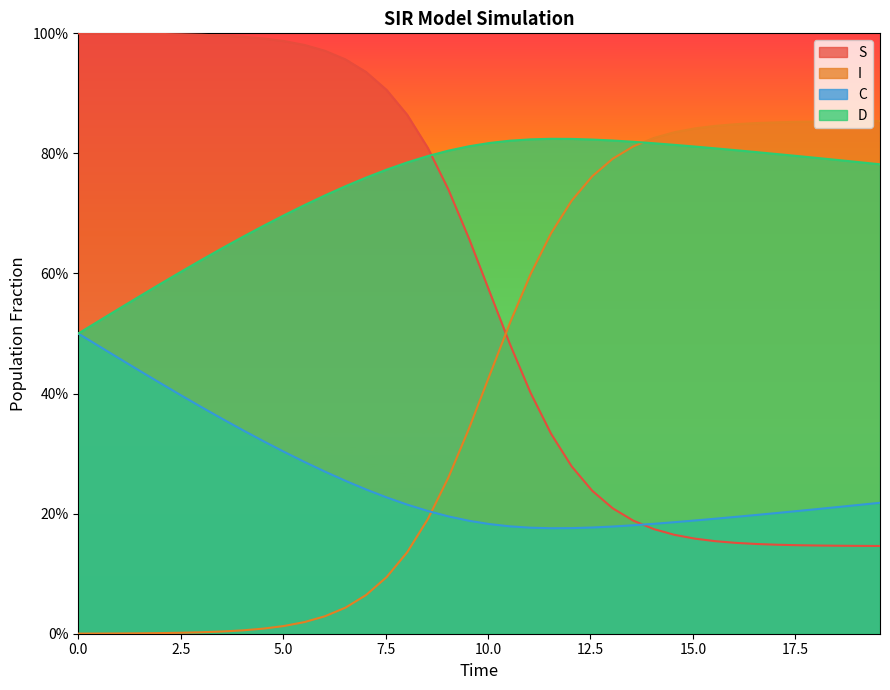

What is the sum of the I values at 9.531772575250836 and 4.013377926421405?

0.3